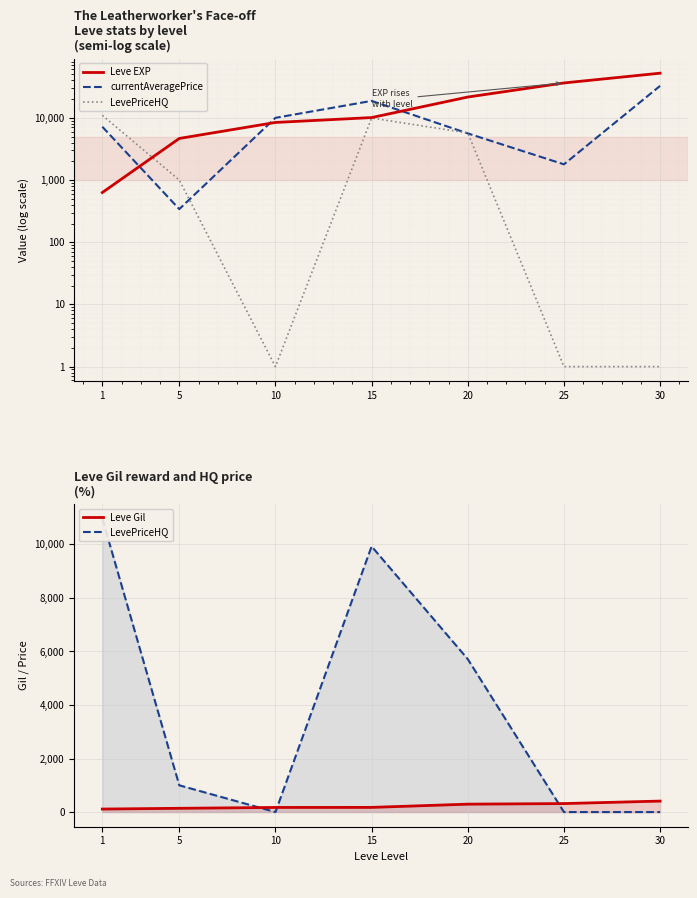

What is the average value of the Leve Gil series?

231